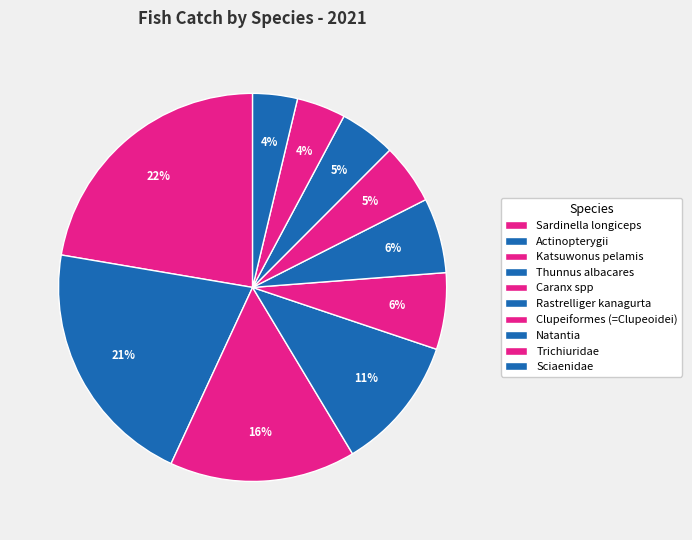

Combined, what portion of the pie is Actinopterygii and Katsuwonus pelamis?

36.3%